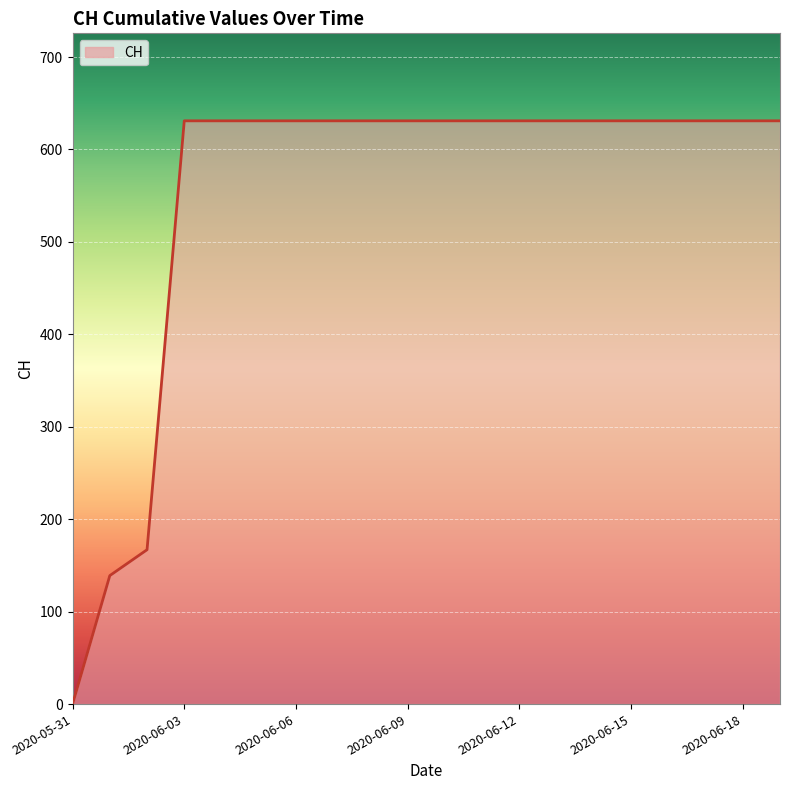

What is the maximum value shown in the chart?

631